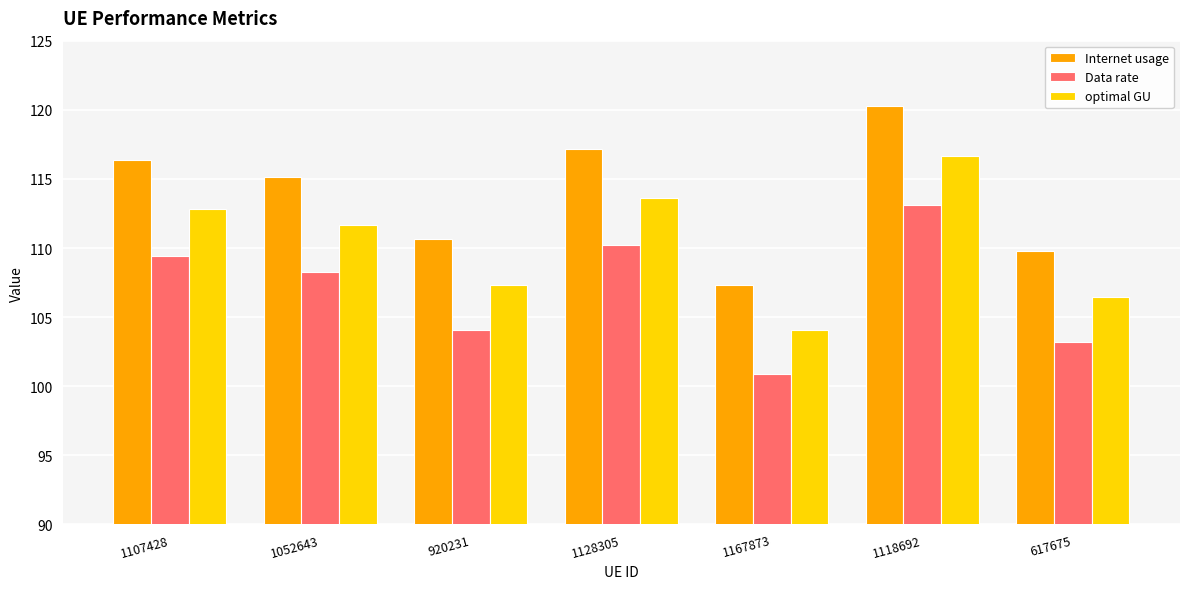

What are all the series names shown in the legend?

Internet usage, Data rate, optimal GU